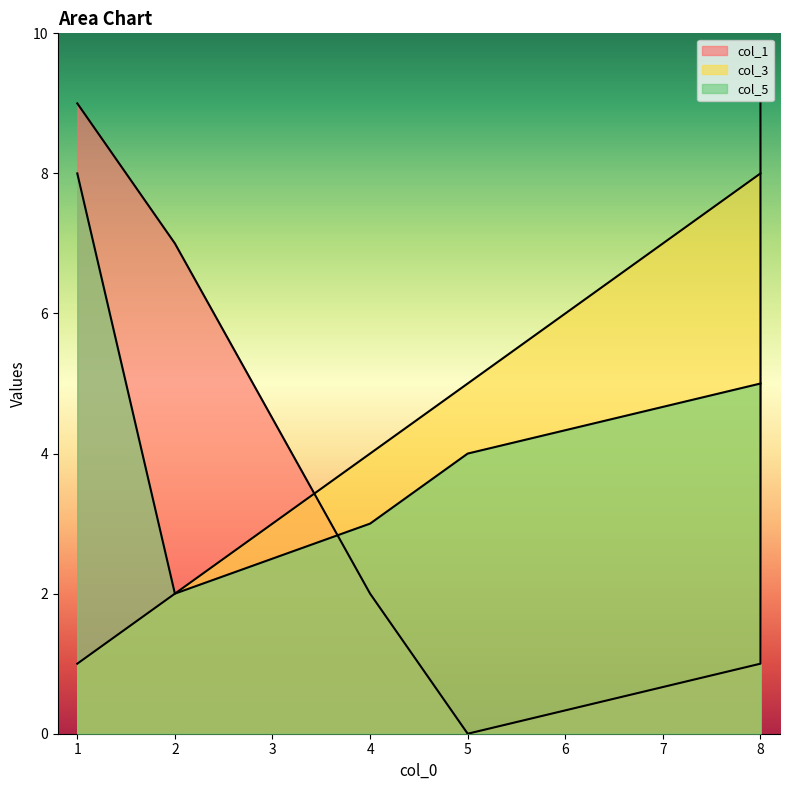

What is the minimum value for col_3?

1